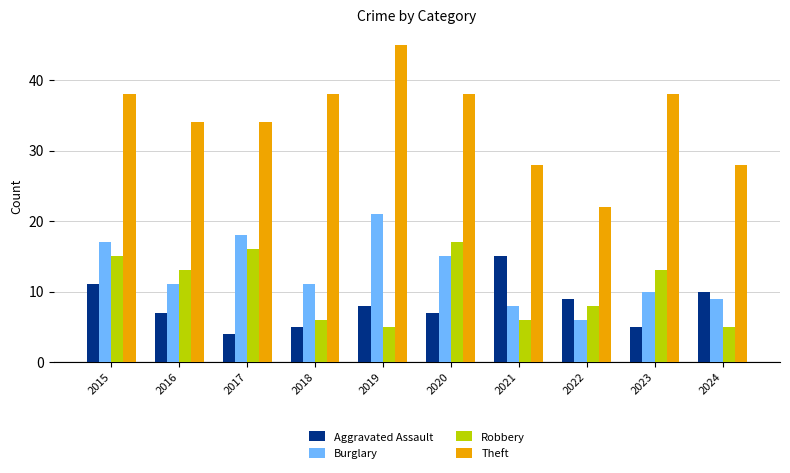

What is the sum of the Burglary values at 2022 and 2017?

24